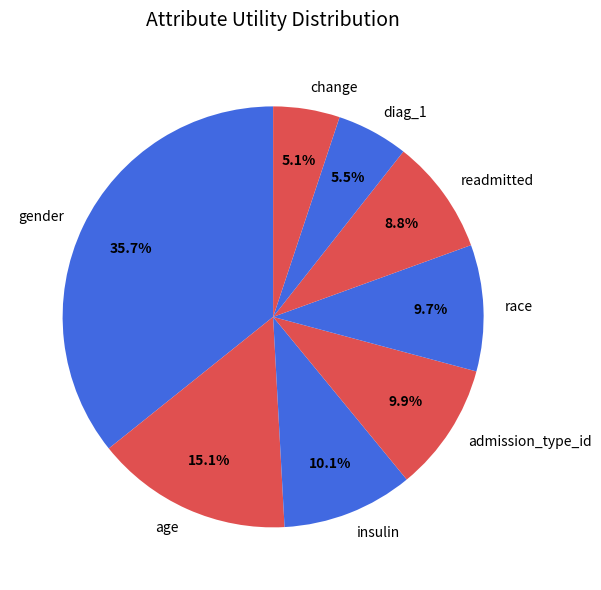

To the nearest percent, what percentage of the pie is gender?

36%